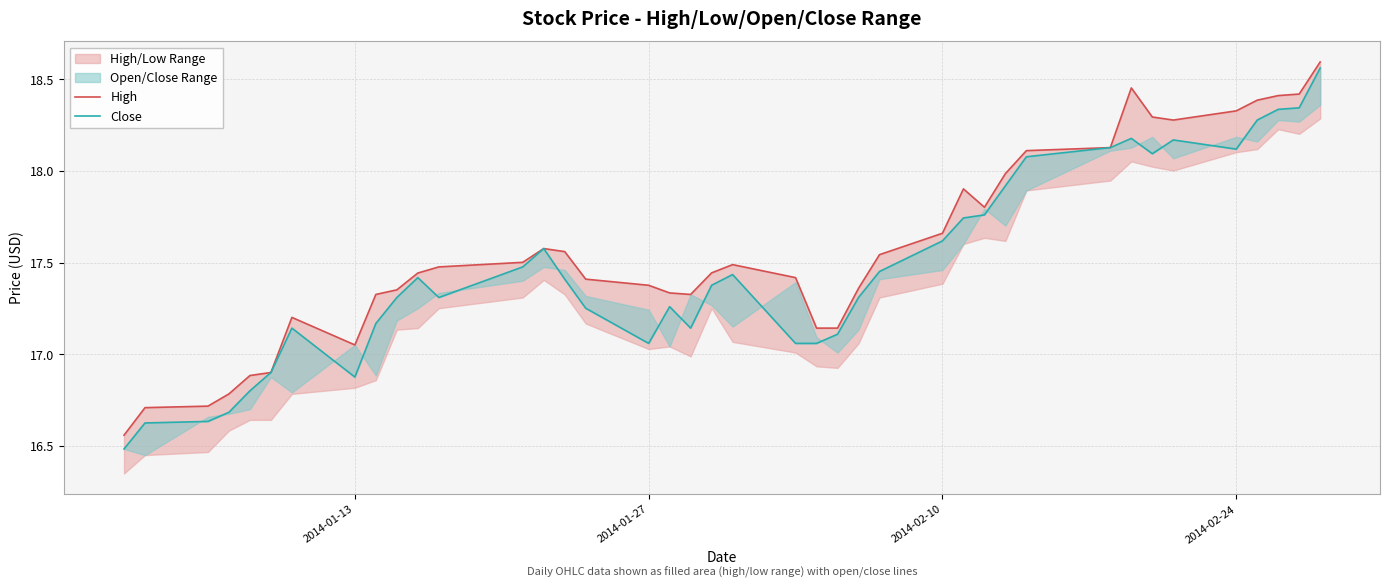

True or false: Close and High intersect in this chart.

False